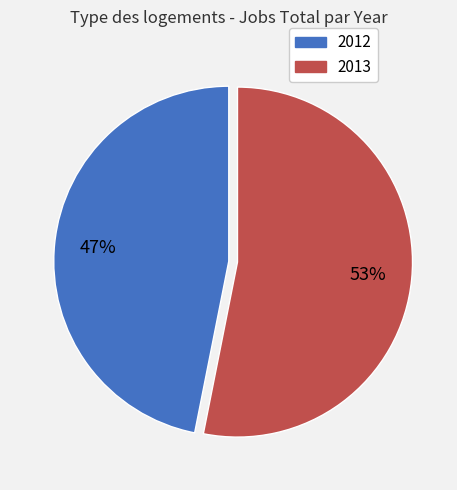

What percentage is the 2012 slice, to the nearest percent?

47%